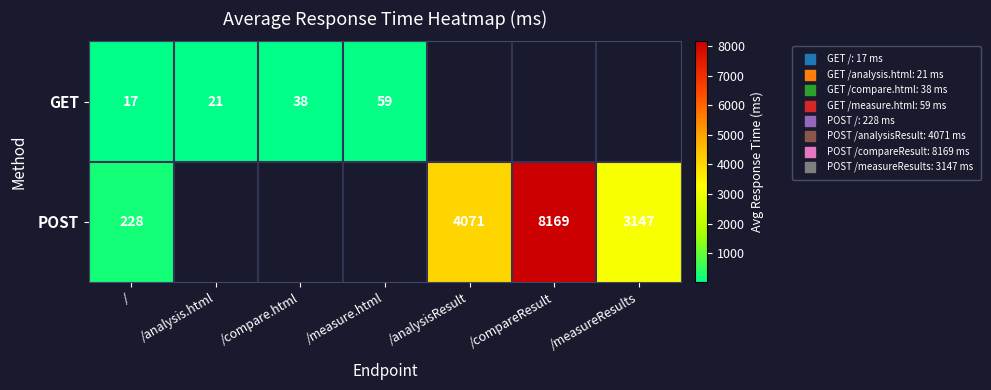

What is the difference between the GET values at /measure.html and /compare.html?

21